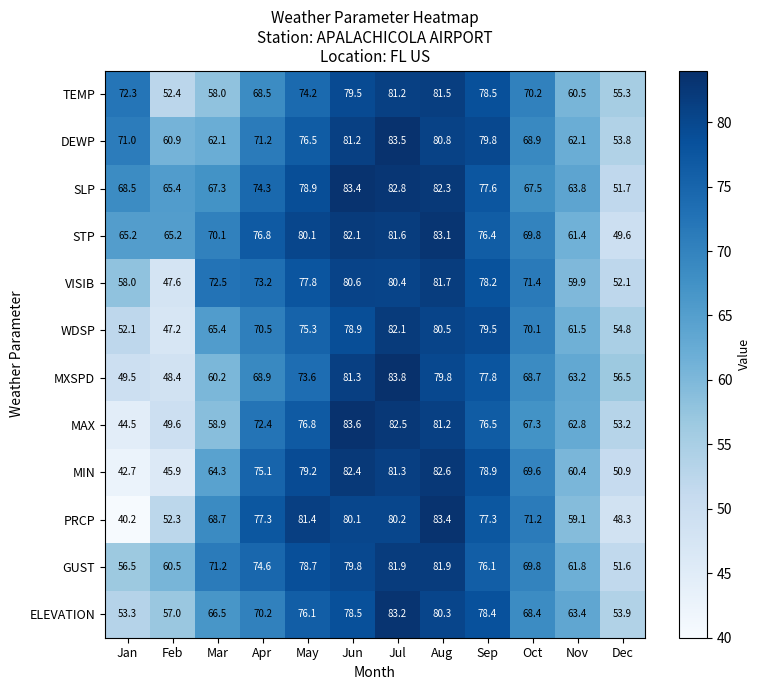

Is it true that DEWP equals 62.1 at Mar?

True